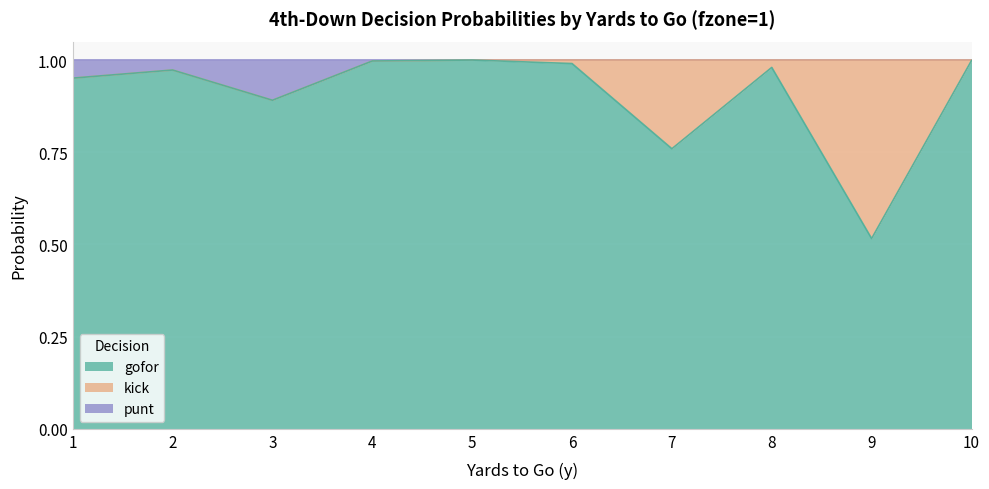

At which category is the sum across all series the highest?

5